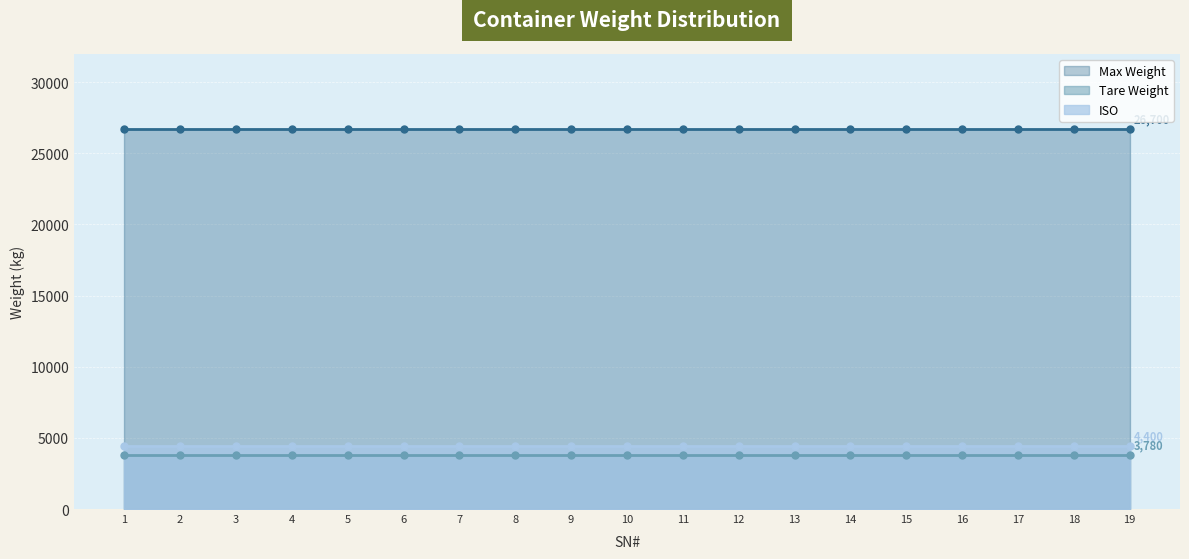

True or false: Max Weight and ISO intersect in this chart.

False